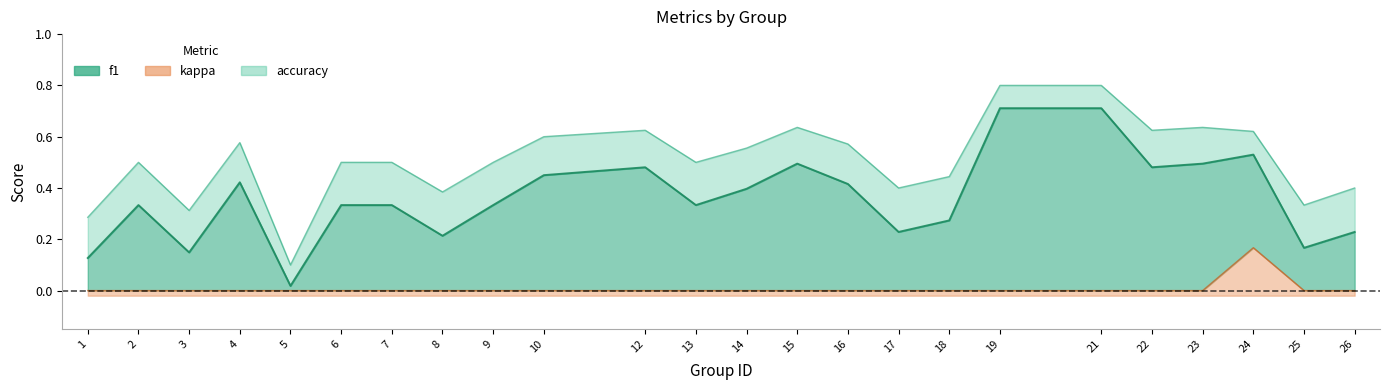

At which label does accuracy reach its minimum?

5